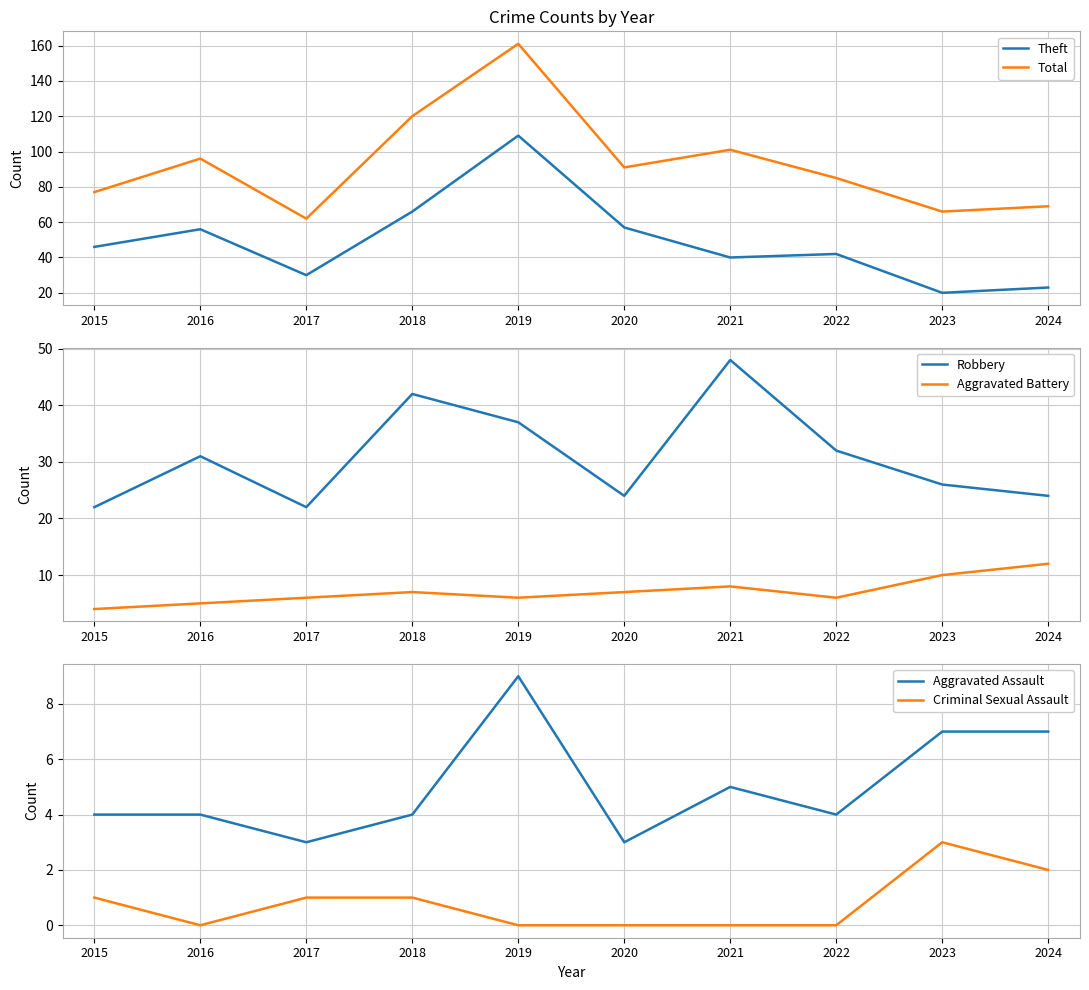

At which label is Aggravated Assault closest to 6?

2021